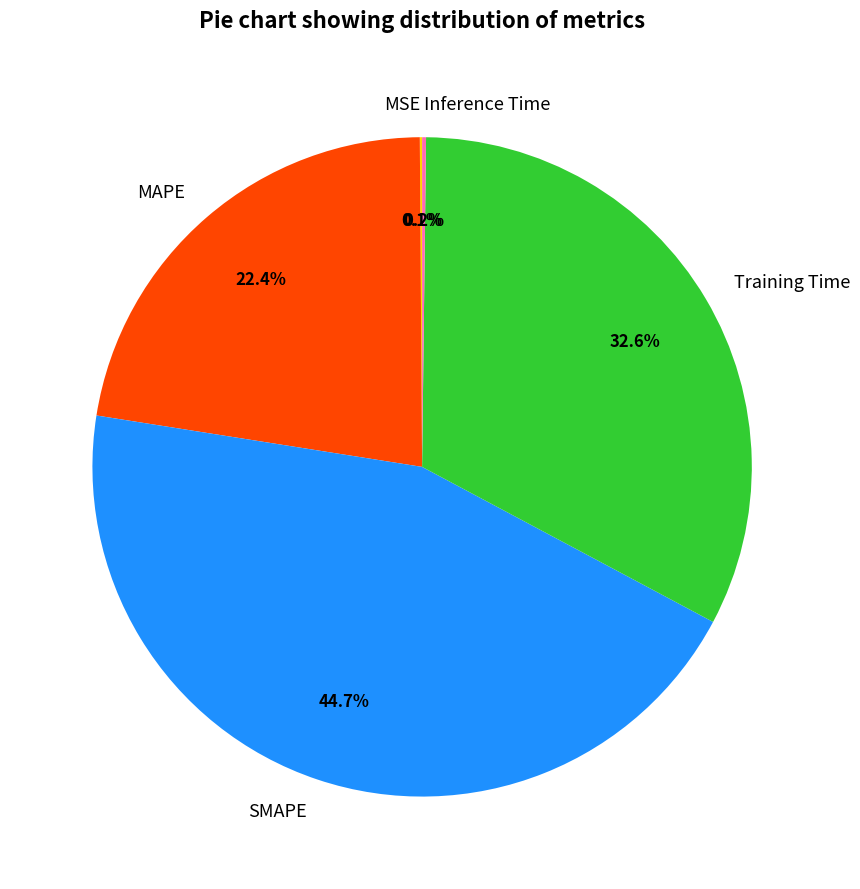

True or false: MAPE accounts for 33% of the total.

False